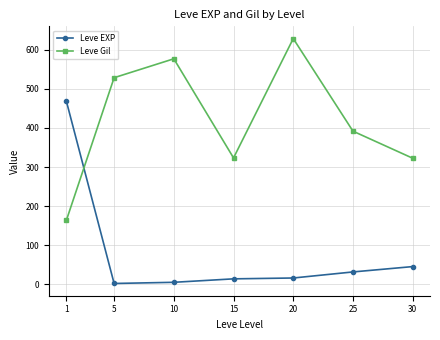

Which series changed the most between 1 and 5?

Leve EXP